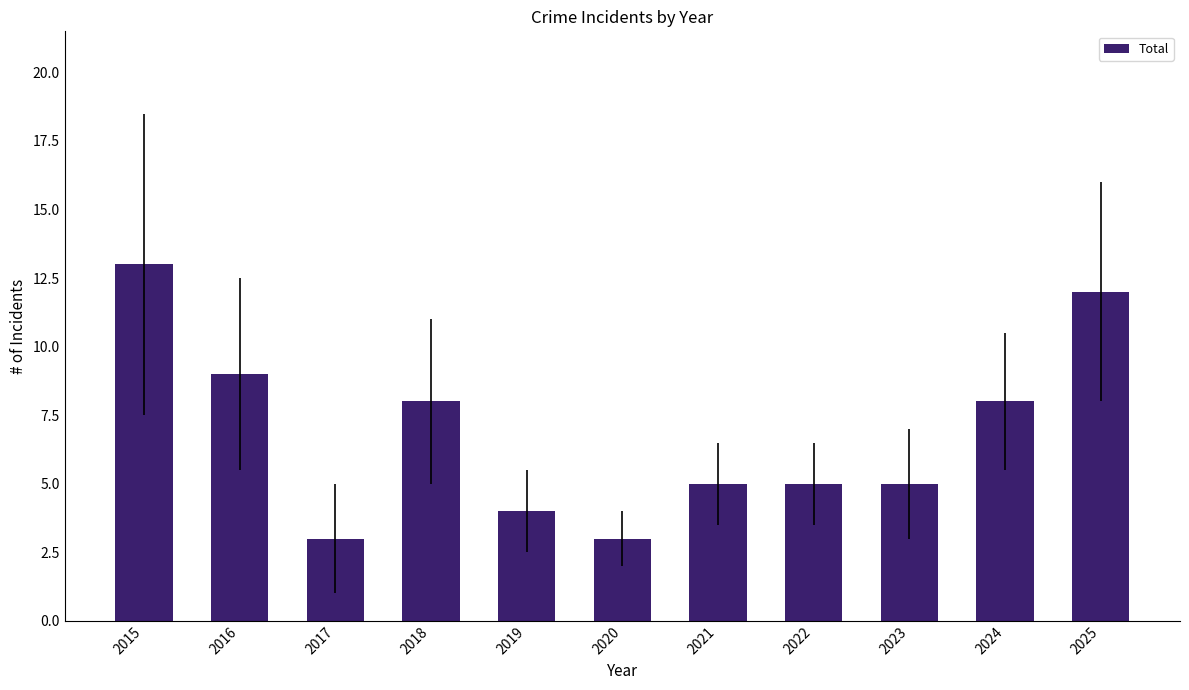

What is the difference between the maximum and minimum values?

10